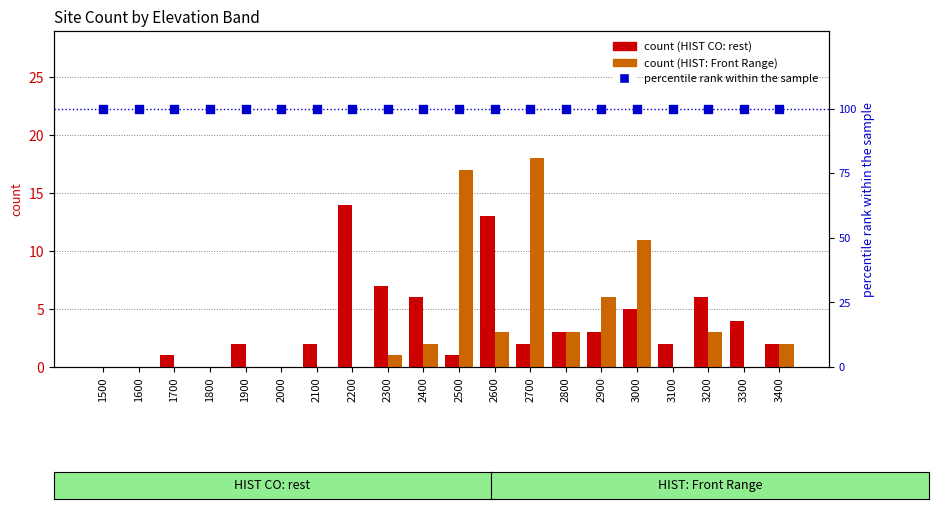

Which series contains the highest Y value?

percentile rank within the sample